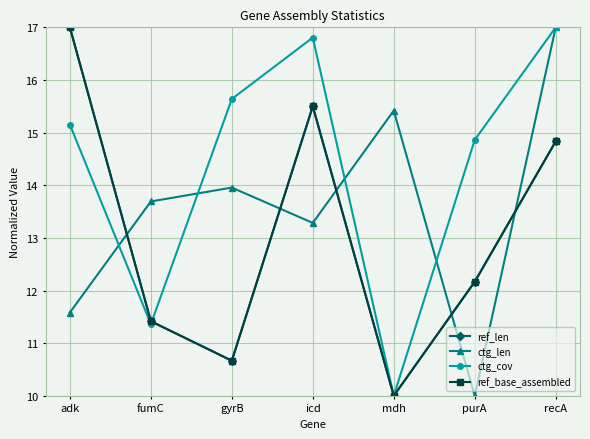

Rank the series at fumC from lowest to highest value.

ctg_cov, ref_len, ref_base_assembled, ctg_len